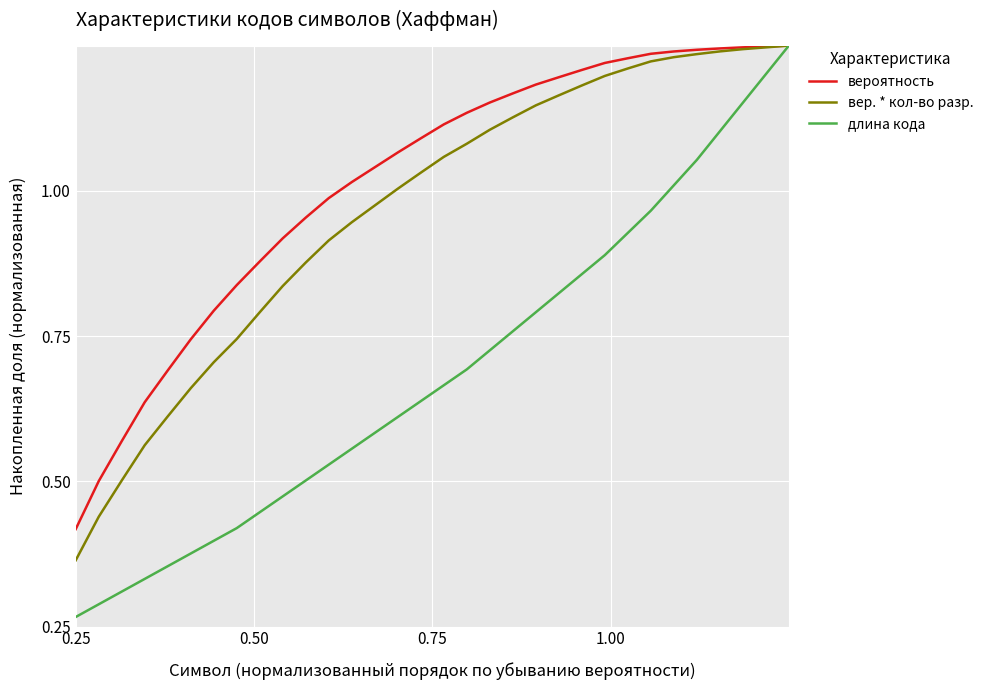

Is this an area chart (filled region under the line)?

No